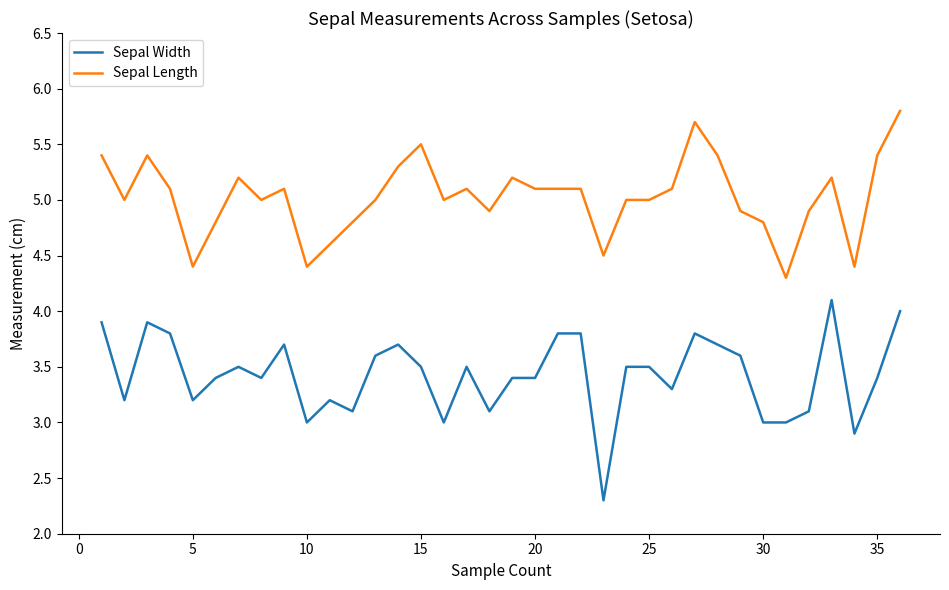

List the series in order of their peak value, lowest first.

Sepal Width, Sepal Length